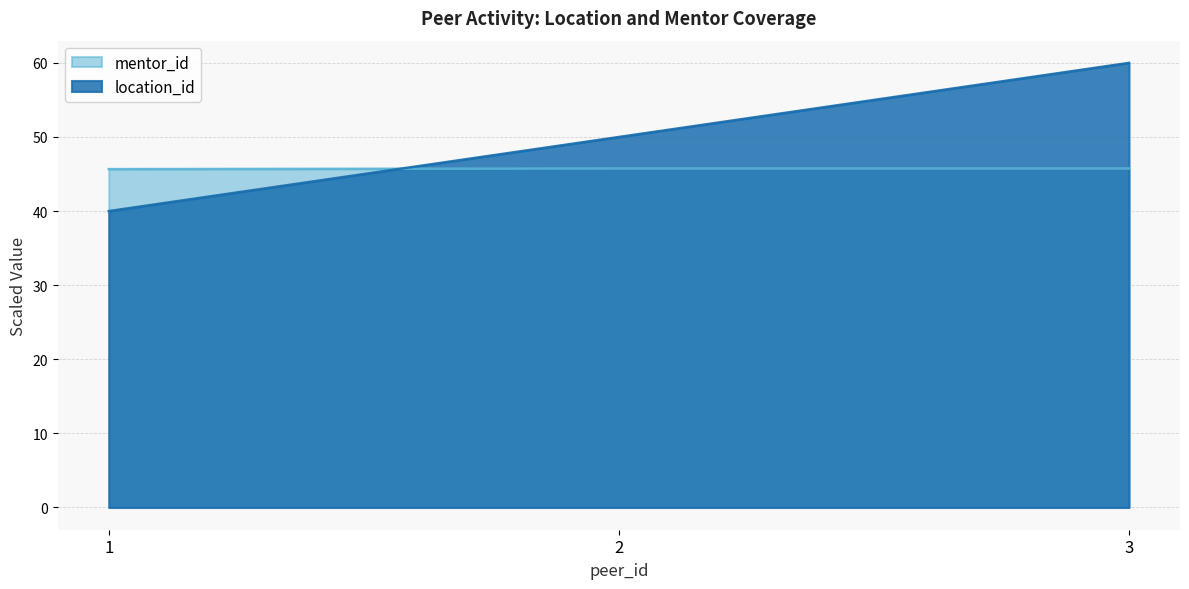

At how many categories does at least one series exceed 41?

3